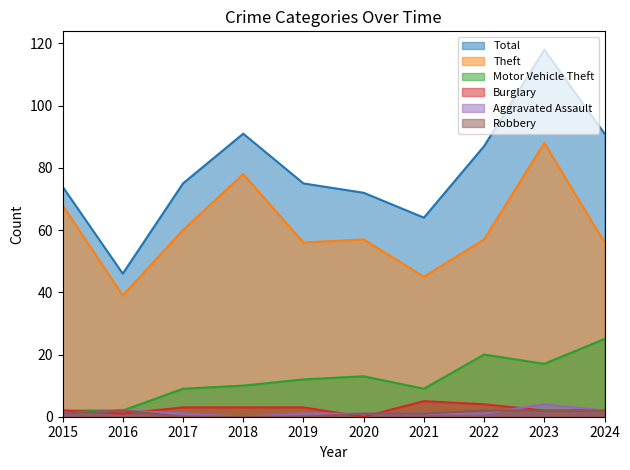

True or false: Aggravated Assault has a value of 1 at 2019.

True